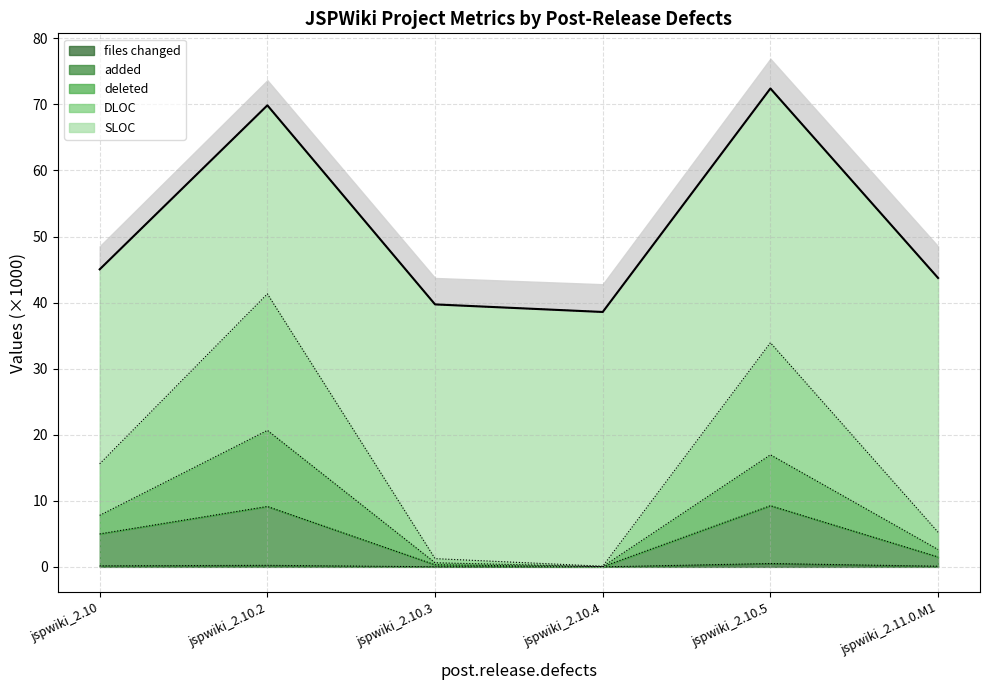

Where is the first local minimum for DLOC?

jspwiki_2.10.4